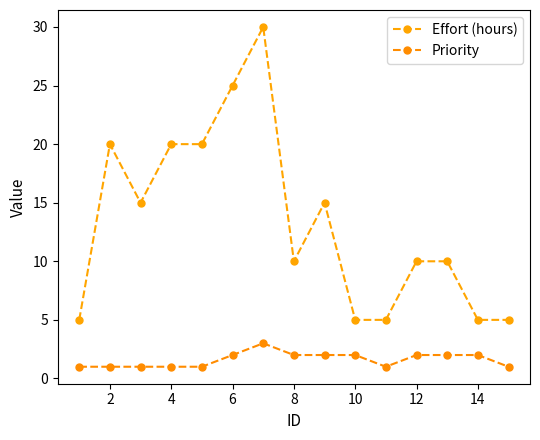

True or false: Effort (hours) and Priority intersect in this chart.

False